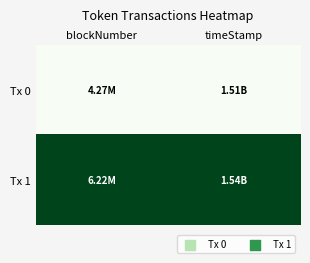

Rank the series by their average value, from lowest to highest.

Tx 0, Tx 1